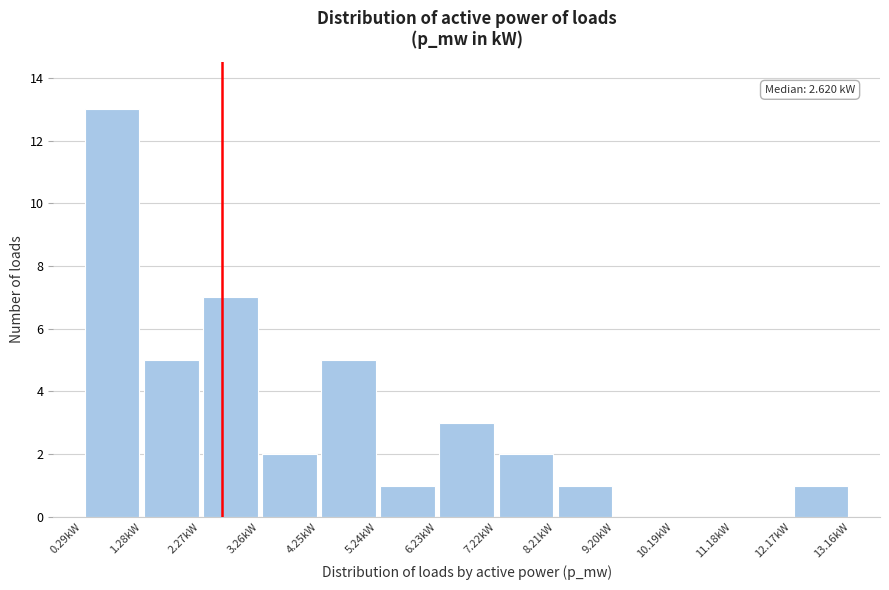

Over which range of the x-axis is the bar tallest?

0.3 to 1.3